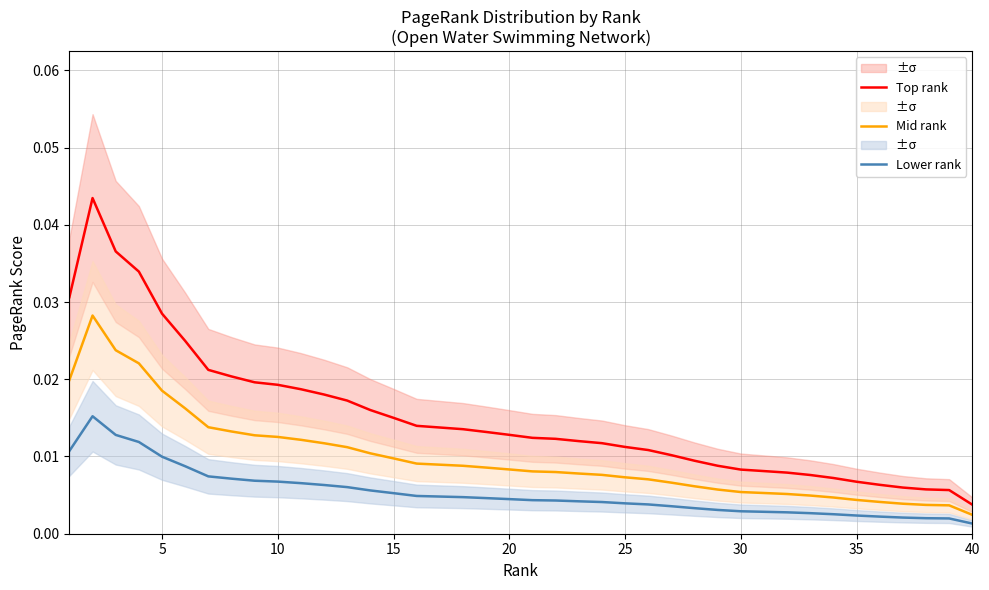

Which series has the largest total across all categories?

Top rank